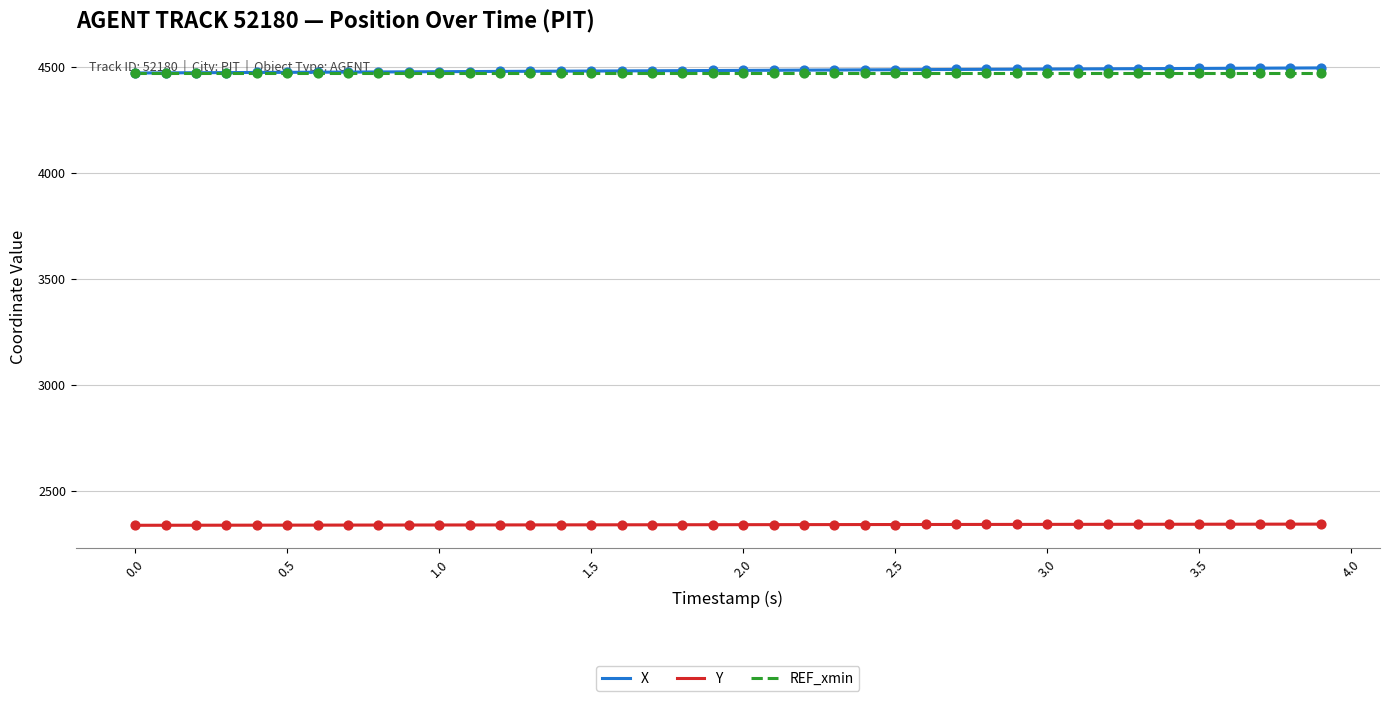

What is the minimum value for REF_xmin?

4471.7